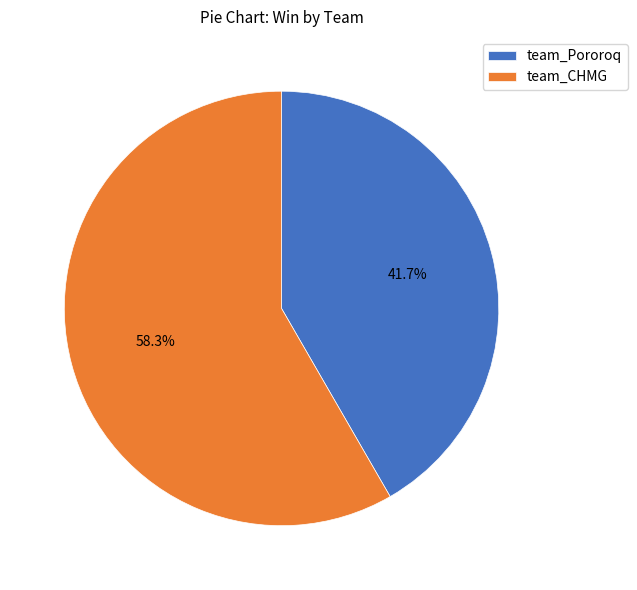

To the nearest percent, what portion does team_CHMG represent?

58%